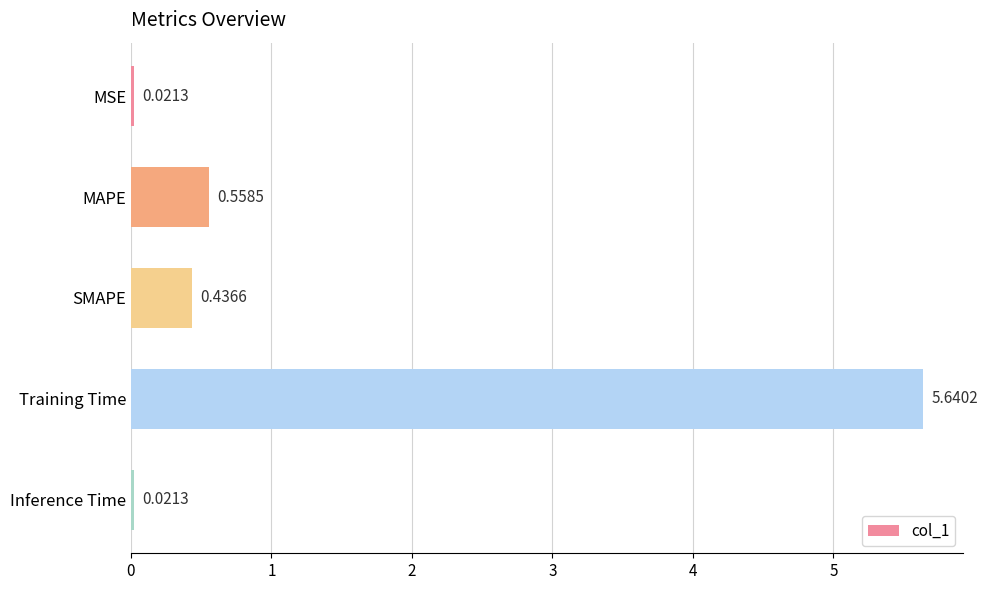

What is the average value?

1.3